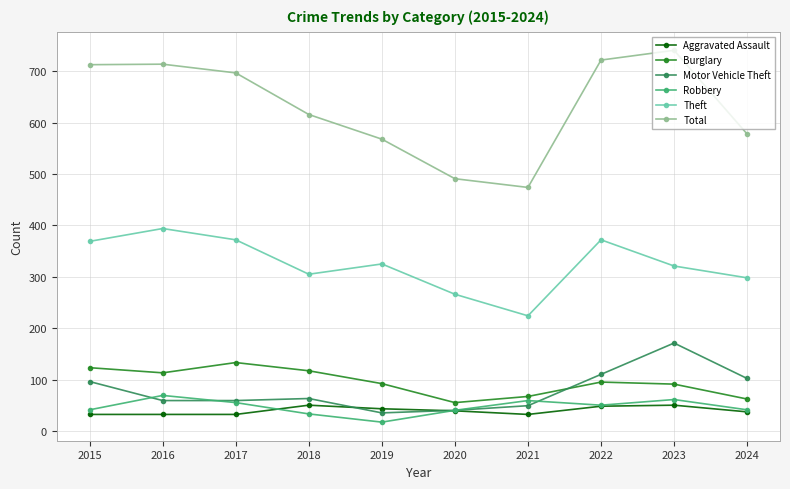

What is the sum of all Total values?

6314